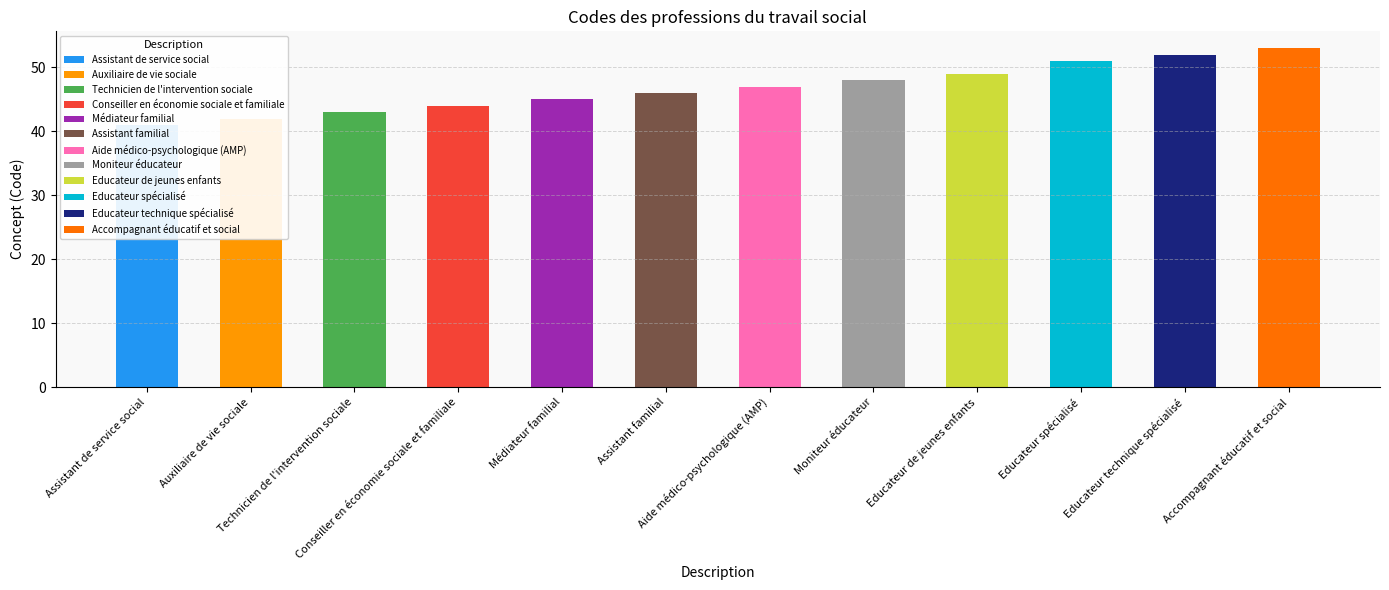

Which label corresponds to the smallest value in the chart?

Assistant de service social